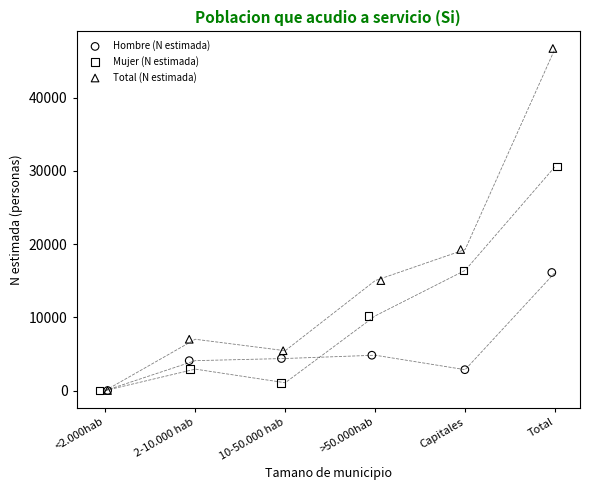

Which series has the largest Y range (max minus min)?

Total (N estimada)